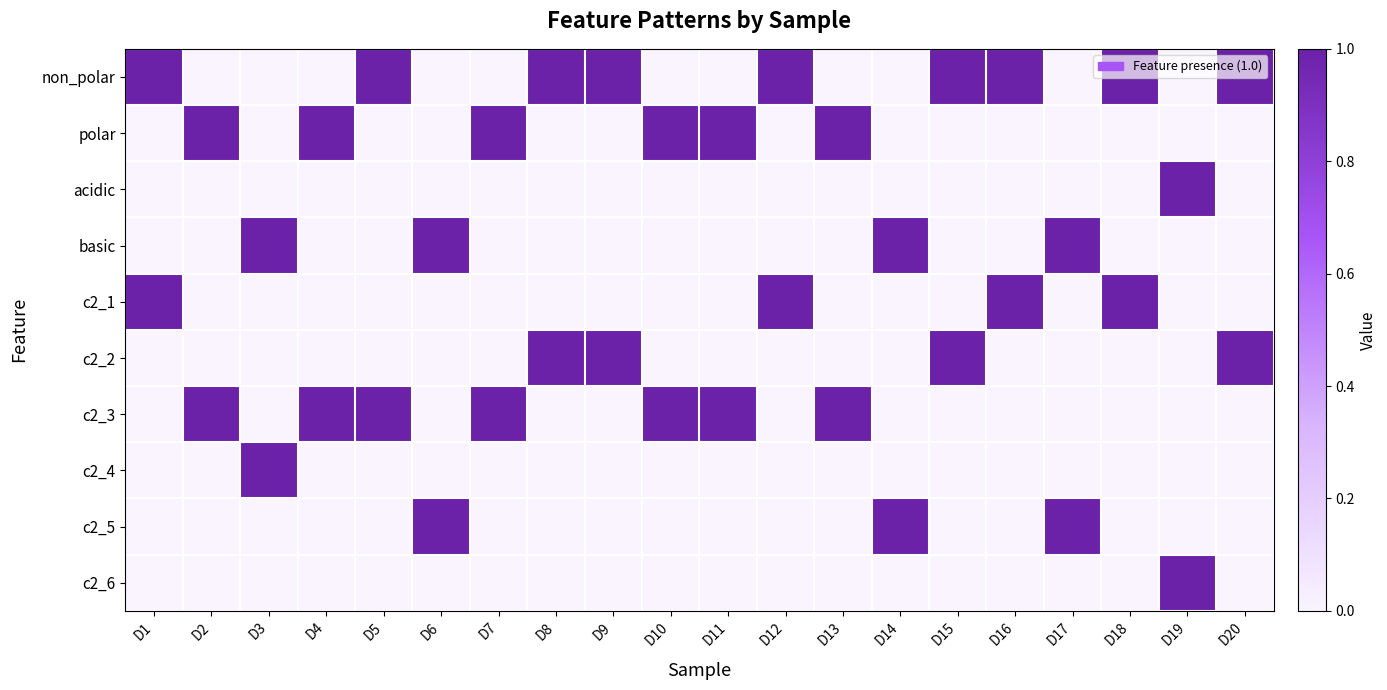

Rank the series at D5 from highest to lowest value.

non_polar, c2_3, polar, acidic, basic, c2_1, c2_2, c2_4, c2_5, c2_6